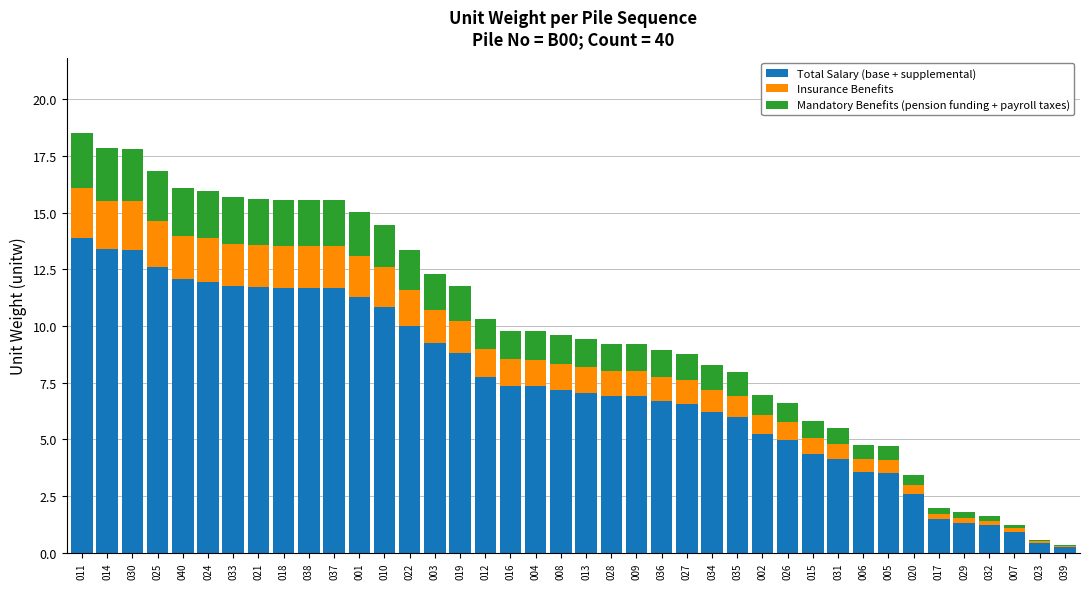

At which label does Total Salary (base + supplemental) reach its peak?

011